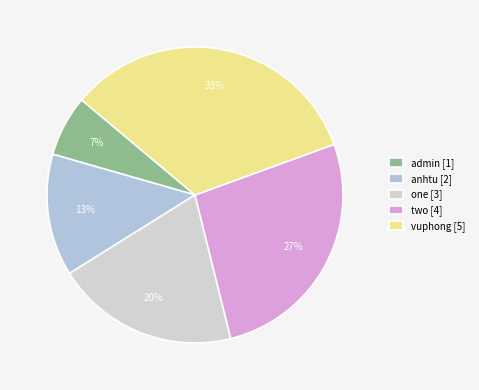

What is the smallest slice in the pie chart?

admin